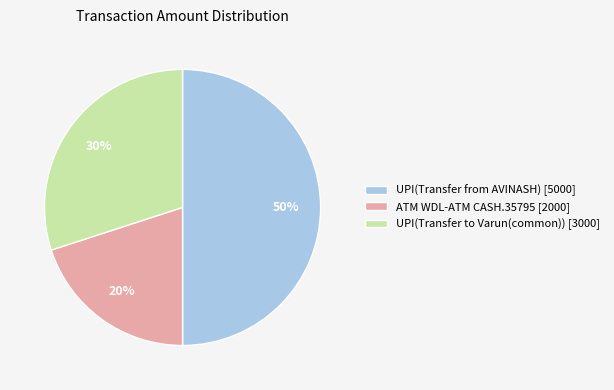

To the nearest percent, what is the difference between the ATM WDL-ATM CASH.35795 and UPI(Transfer to Varun(common)) slice percentages?

10%